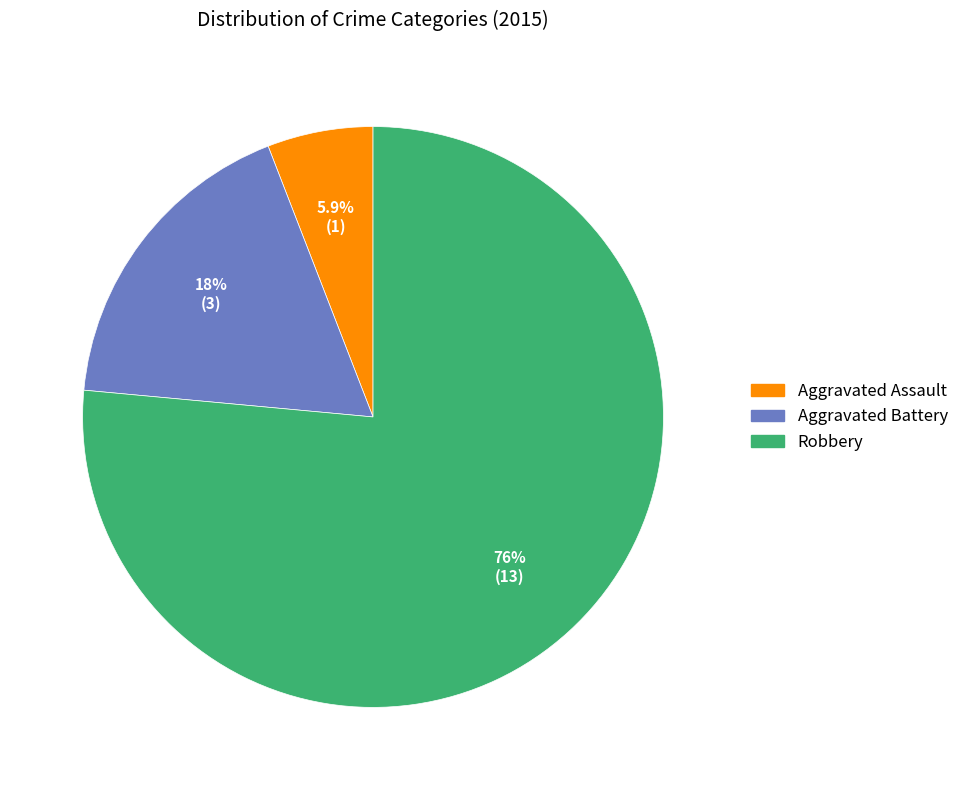

Rank the categories by value from lowest to highest.

Aggravated Assault, Aggravated Battery, Robbery